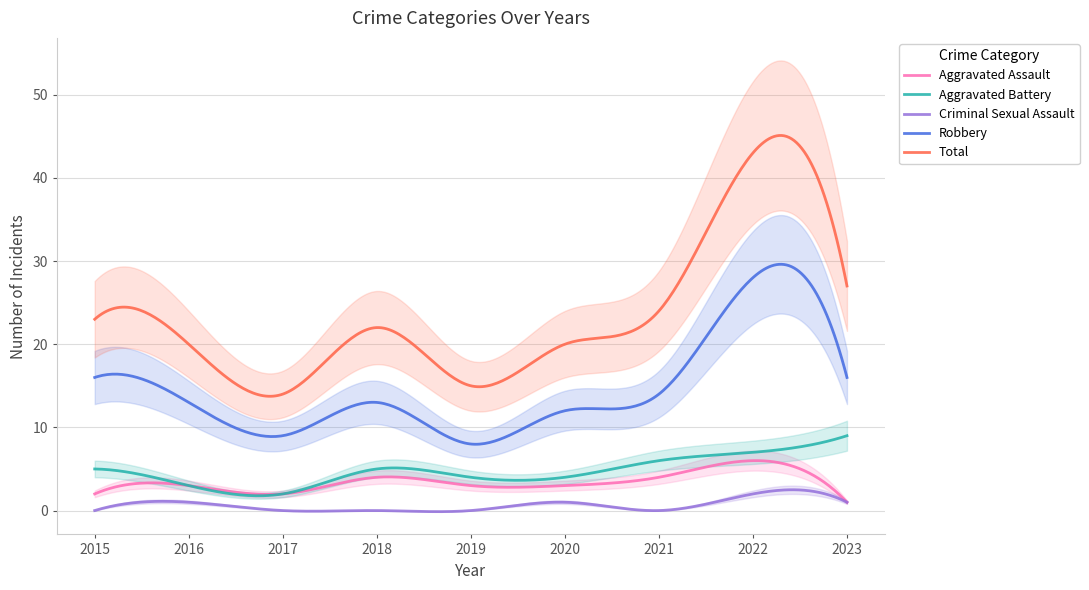

What is the difference between the highest and lowest values at 2019?

15